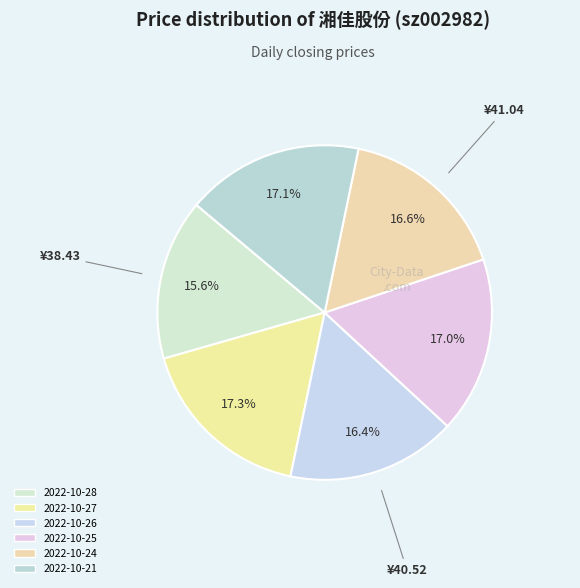

Count the number of slices in the pie.

6